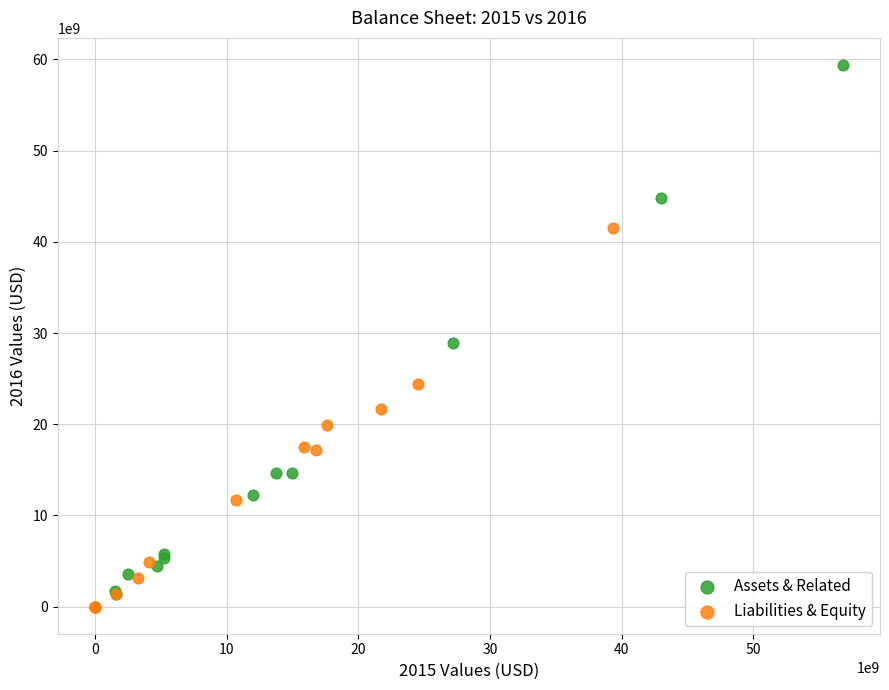

Which series has the largest Y range (max minus min)?

Assets & Related